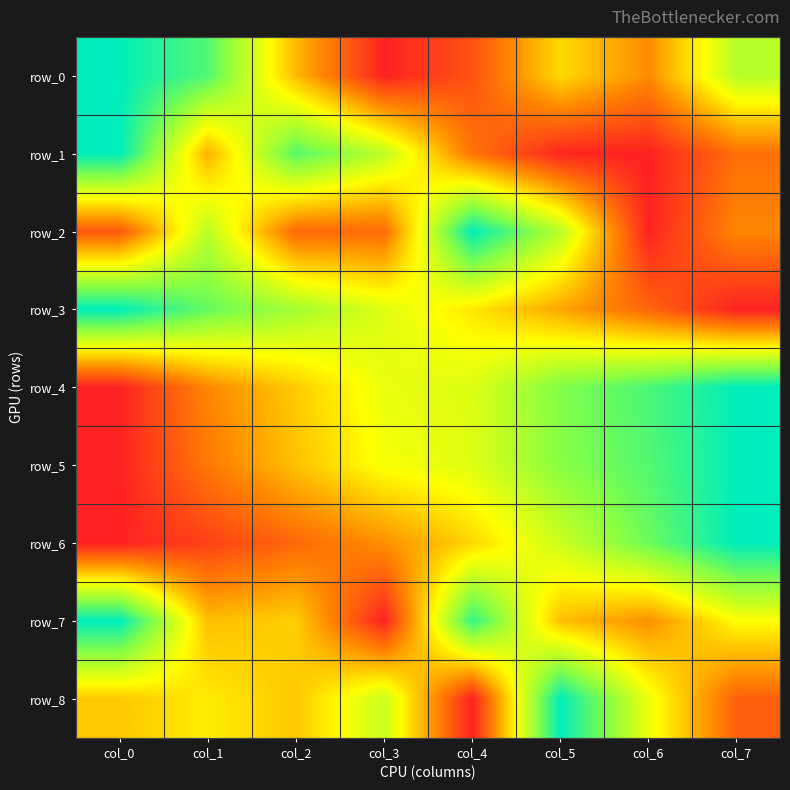

What is the sum of the row_4 values at col_6 and col_3?

1.4